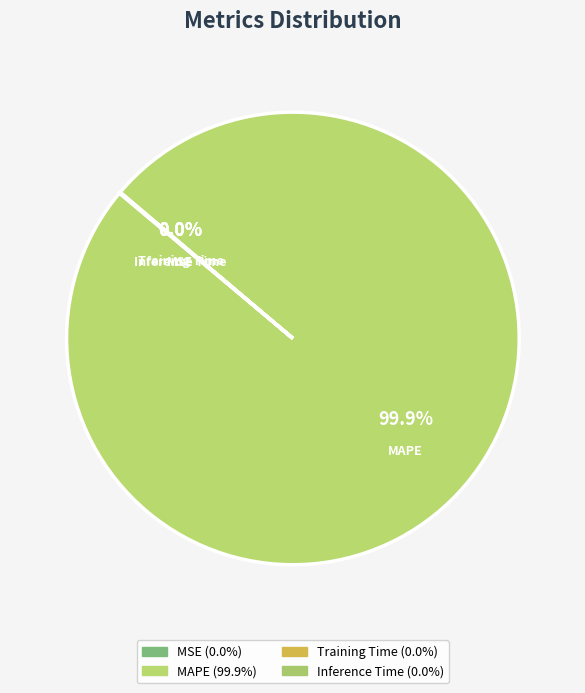

The MAPE slice represents 100% of the pie. True or false?

True